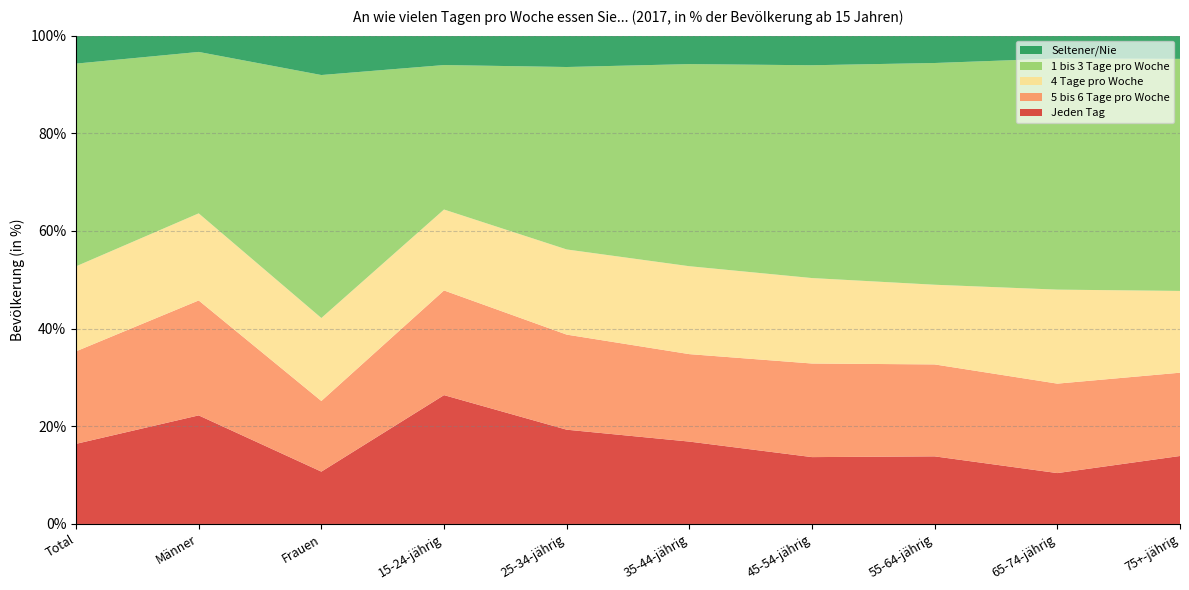

Reading left to right, list all the values displayed in this chart.

Jeden Tag: 16.4	22.2	10.7	26.4	19.3	16.9	13.7	13.8	10.4	13.9
5 bis 6 Tage pro Woche: 18.9	23.5	14.5	21.4	19.5	17.9	19.2	18.8	18.3	17.1
4 Tage pro Woche: 17.4	17.8	17.0	16.6	17.4	18.0	17.5	16.3	19.2	16.7
1 bis 3 Tage pro Woche: 41.5	33.1	49.8	29.6	37.4	41.4	43.6	45.4	47.3	47.5
Seltener/Nie: 5.7	3.3	8.1	6.0	6.4	5.8	6.1	5.6	4.7	4.8